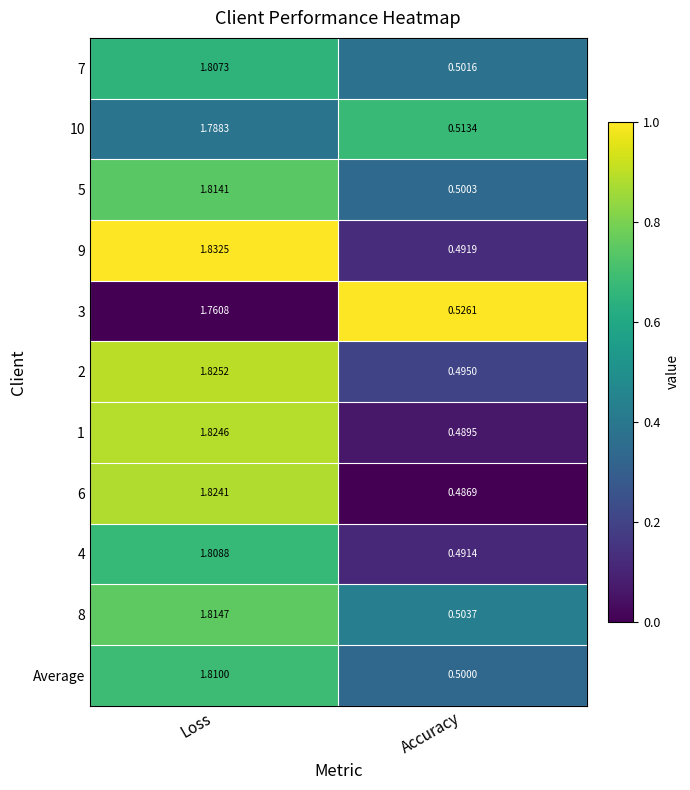

At which category does the chart reach its minimum across all series?

Accuracy